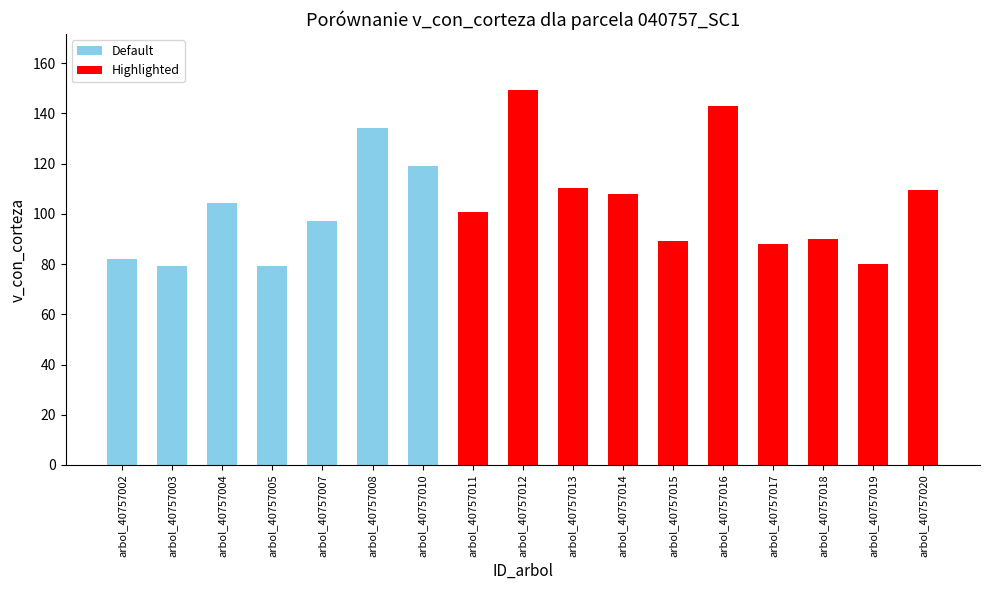

What is the greatest value displayed?

149.3